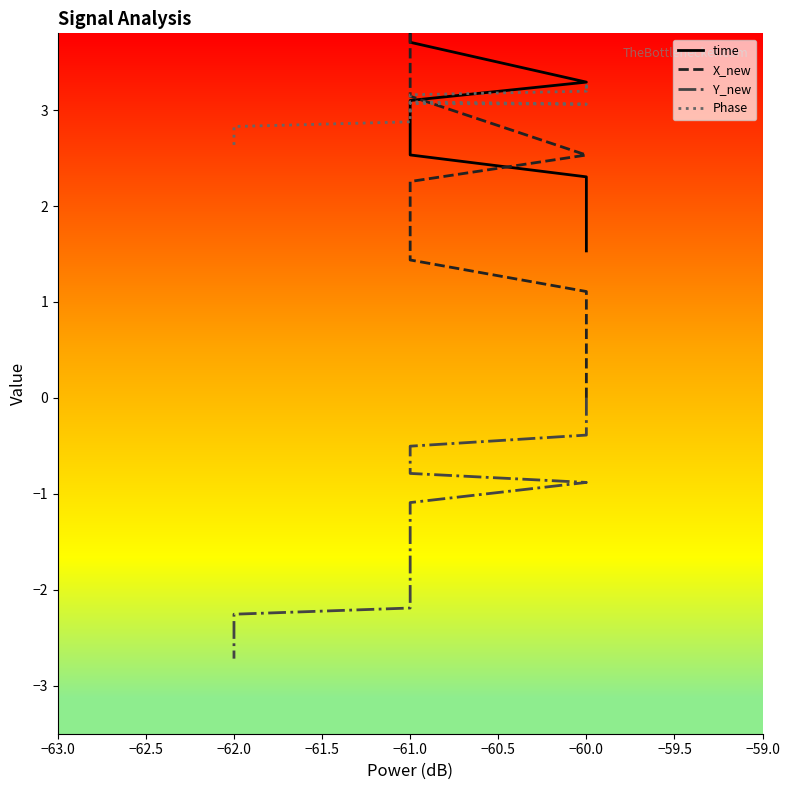

True or false: Y_new has a value of -4.0 at −62.0.

False